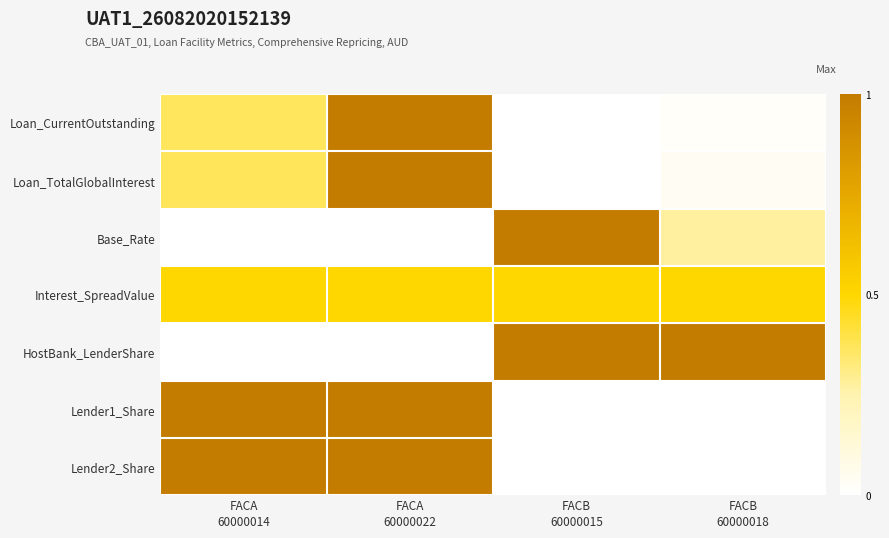

Reading left to right, extract all data points from this chart.

Loan_CurrentOutstanding: FACA
60000014=0.4	FACA
60000022=1.0	FACB
60000015=0.0	FACB
60000018=0.0
Loan_TotalGlobalInterest: FACA
60000014=0.4	FACA
60000022=1.0	FACB
60000015=0.0	FACB
60000018=0.0
Base_Rate: FACA
60000014=0.0	FACA
60000022=0.0	FACB
60000015=1.0	FACB
60000018=0.3
Interest_SpreadValue: FACA
60000014=0.5	FACA
60000022=0.5	FACB
60000015=0.5	FACB
60000018=0.5
HostBank_LenderShare: FACA
60000014=0.0	FACA
60000022=0.0	FACB
60000015=1.0	FACB
60000018=1.0
Lender1_Share: FACA
60000014=1.0	FACA
60000022=1.0	FACB
60000015=0.0	FACB
60000018=0.0
Lender2_Share: FACA
60000014=1.0	FACA
60000022=1.0	FACB
60000015=0.0	FACB
60000018=0.0